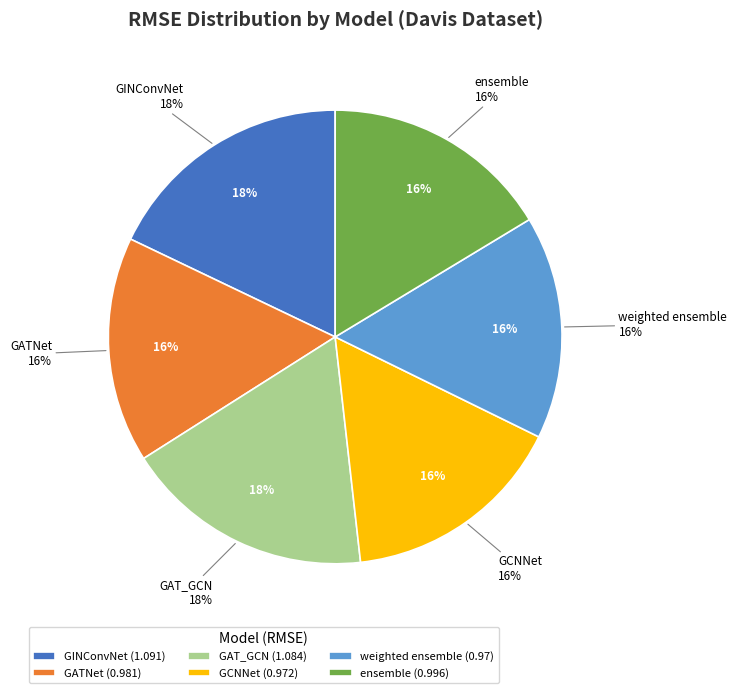

True or false: GINConvNet accounts for 18% of the total.

True